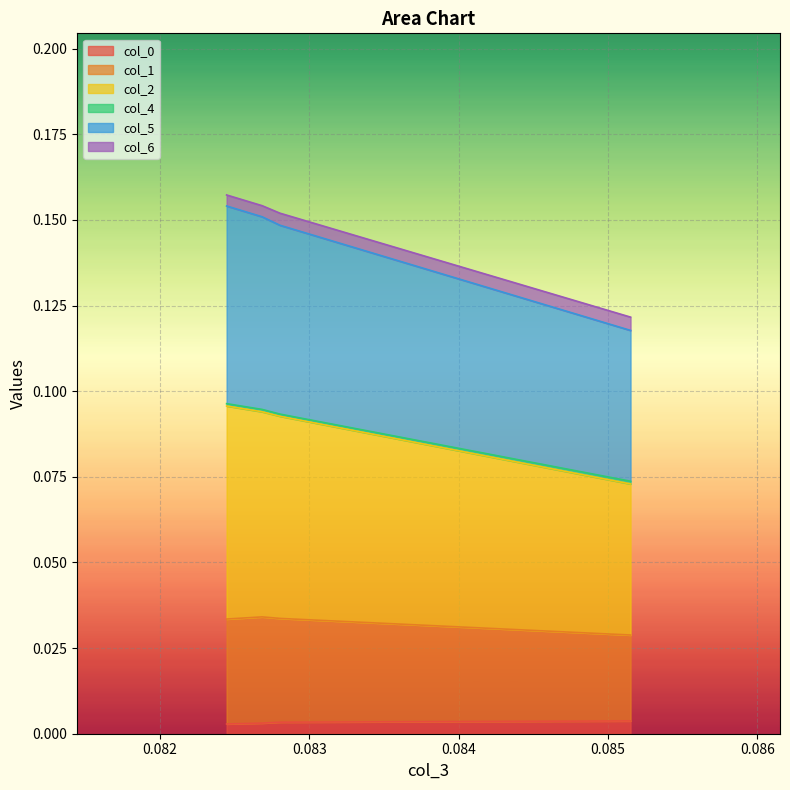

True or false: col_1 and col_5 intersect in this chart.

False